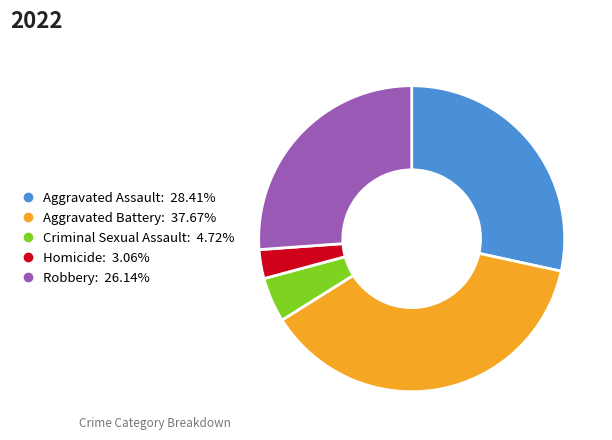

Does Robbery represent more than half of the total?

No